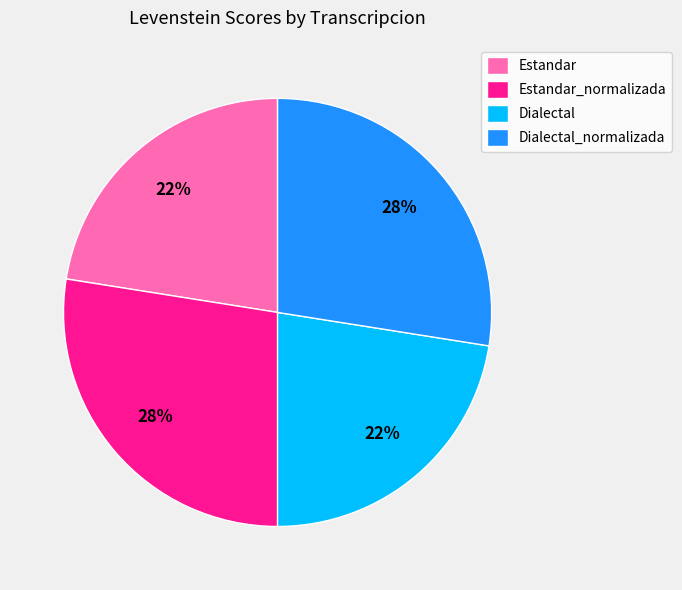

Do Estandar and Dialectal together represent more than half of the pie?

No